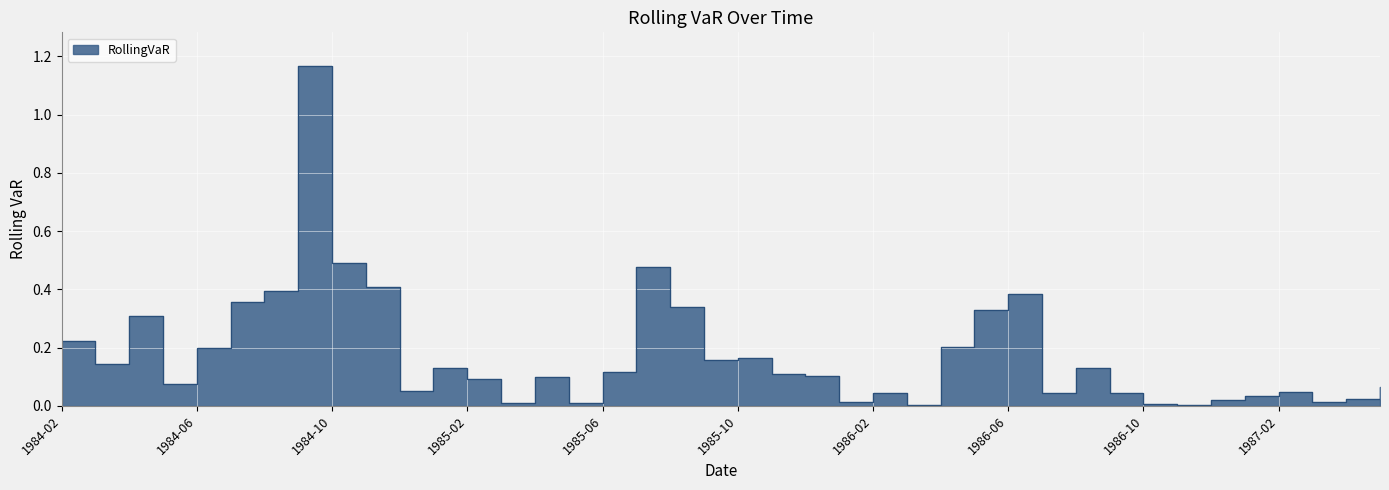

The chart shows a value of 0.0 at 1986-12. True or false?

False